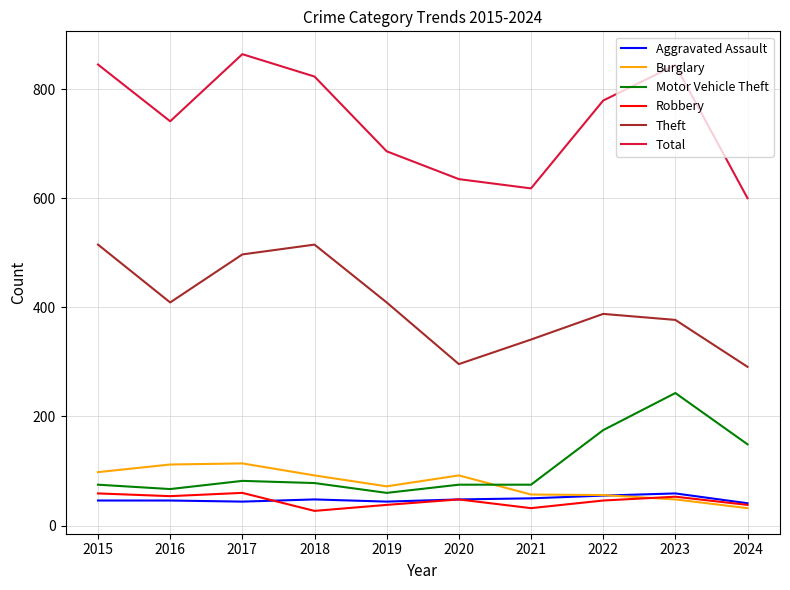

Is the value of Robbery at 2017 greater than the value of Aggravated Assault at 2019?

Yes